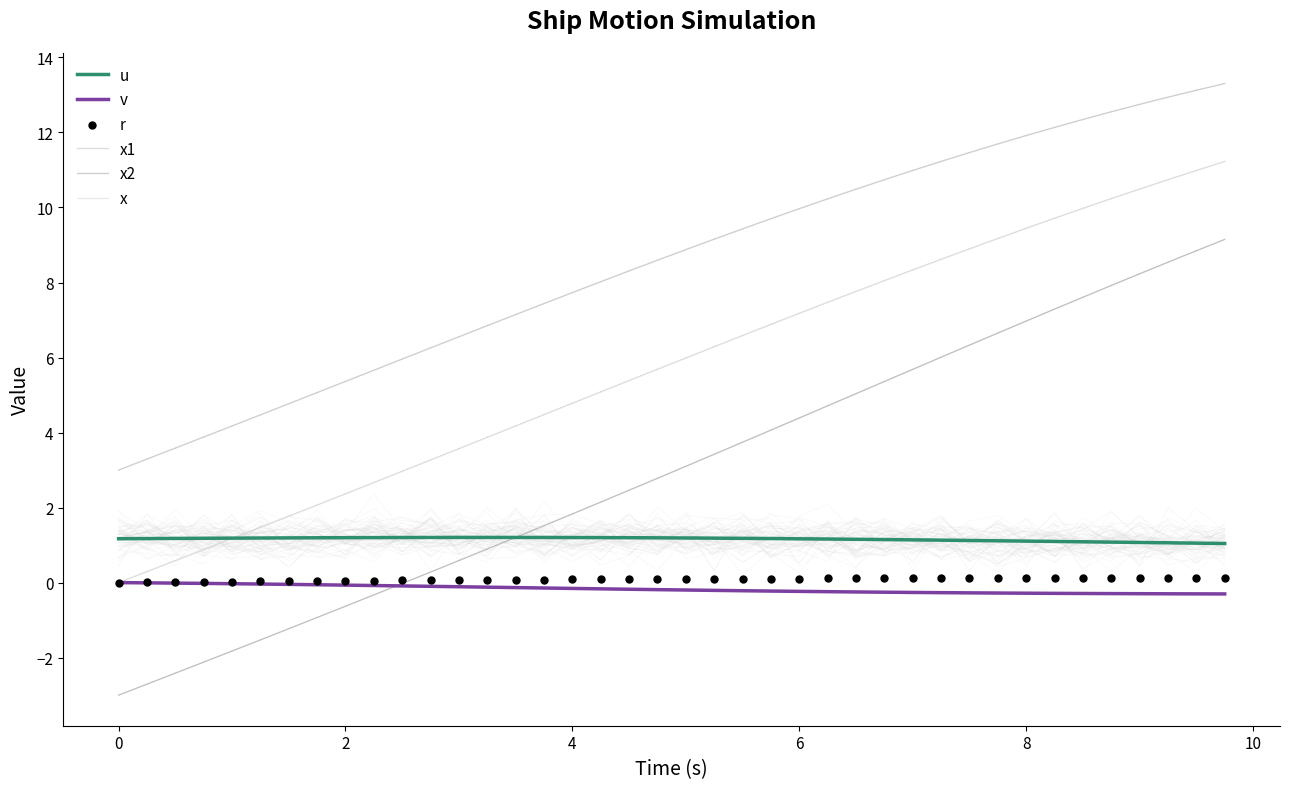

True or false: u and x1 intersect in this chart.

False